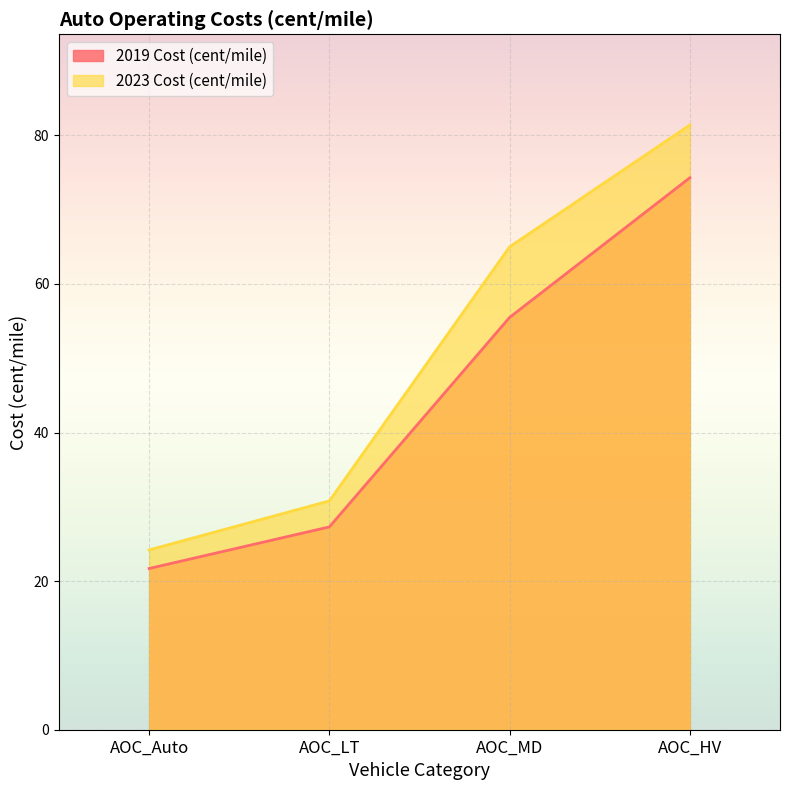

Which series has the largest range (max minus min)?

2023 Cost (cent/mile)